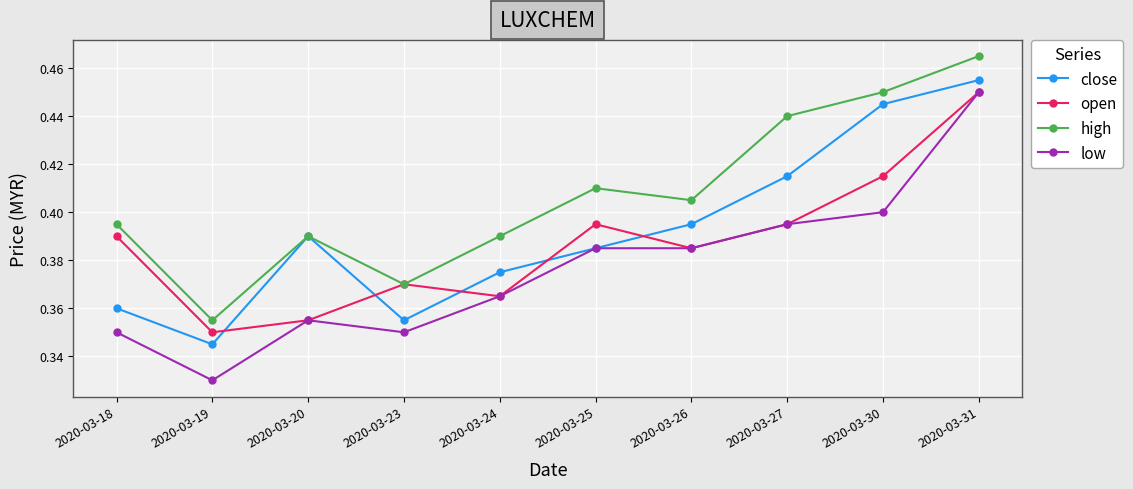

Which category has the lowest value across all series?

2020-03-19